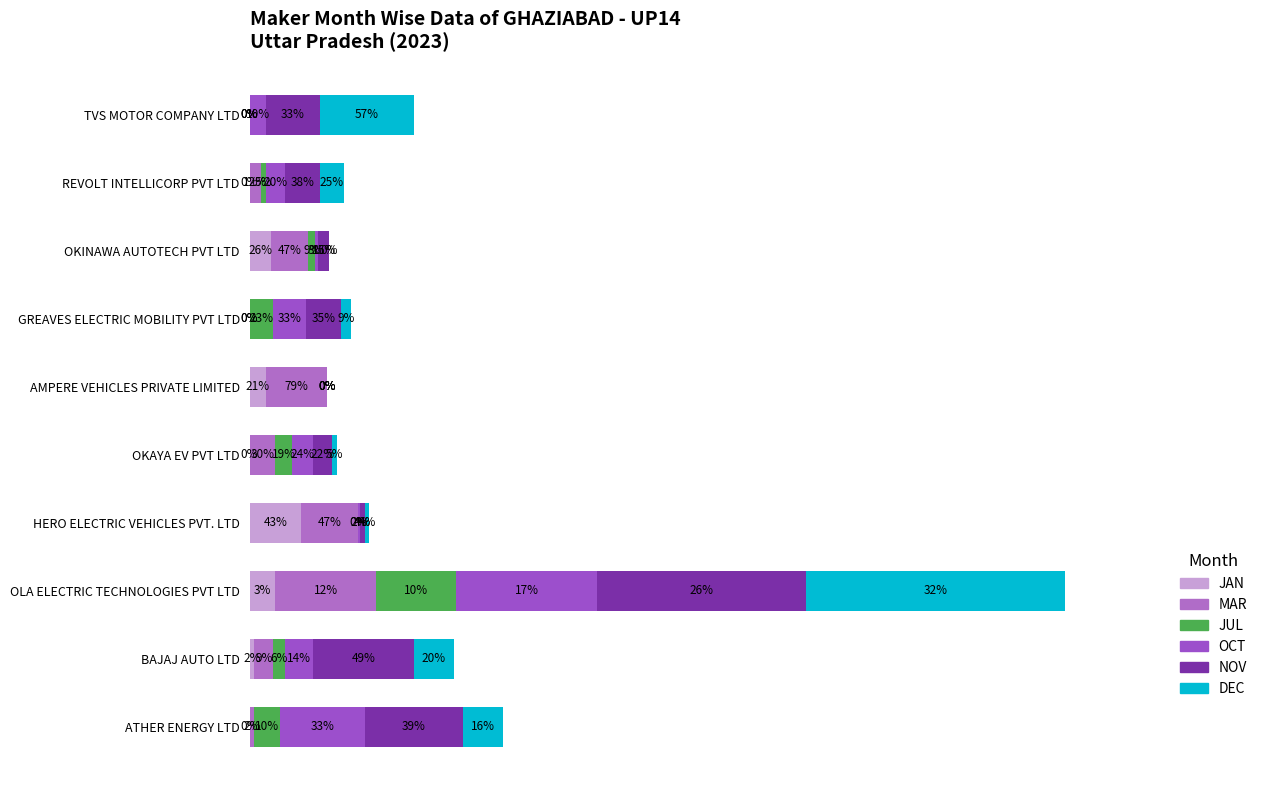

At how many categories does at least one series exceed 89?

1